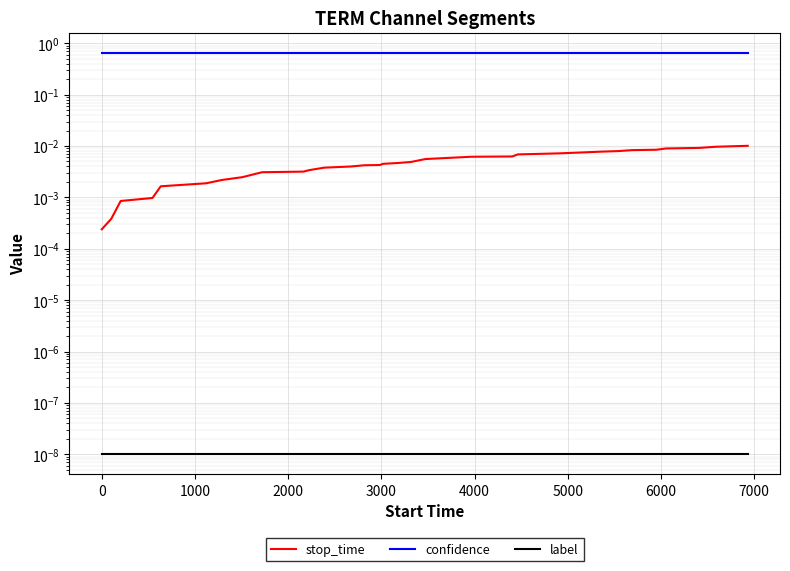

At how many categories does at least one series exceed 0?

32